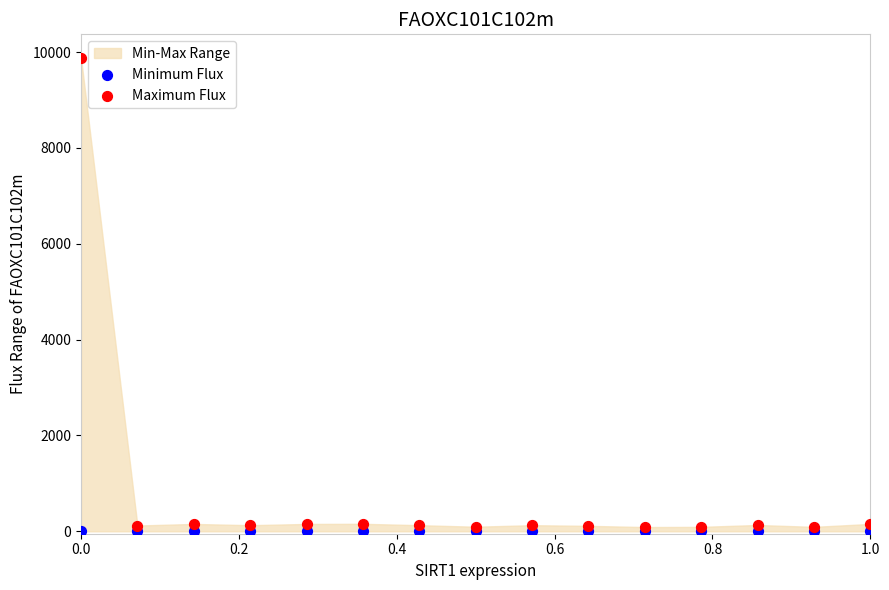

Which series reaches the minimum Y coordinate?

Minimum Flux